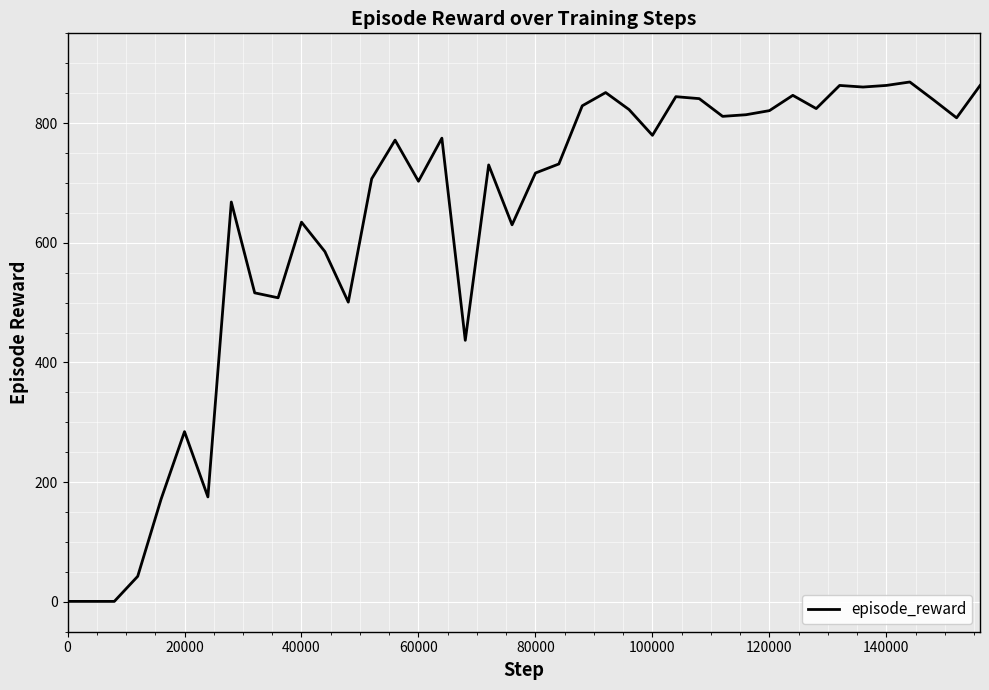

What is the greatest value displayed?

868.7